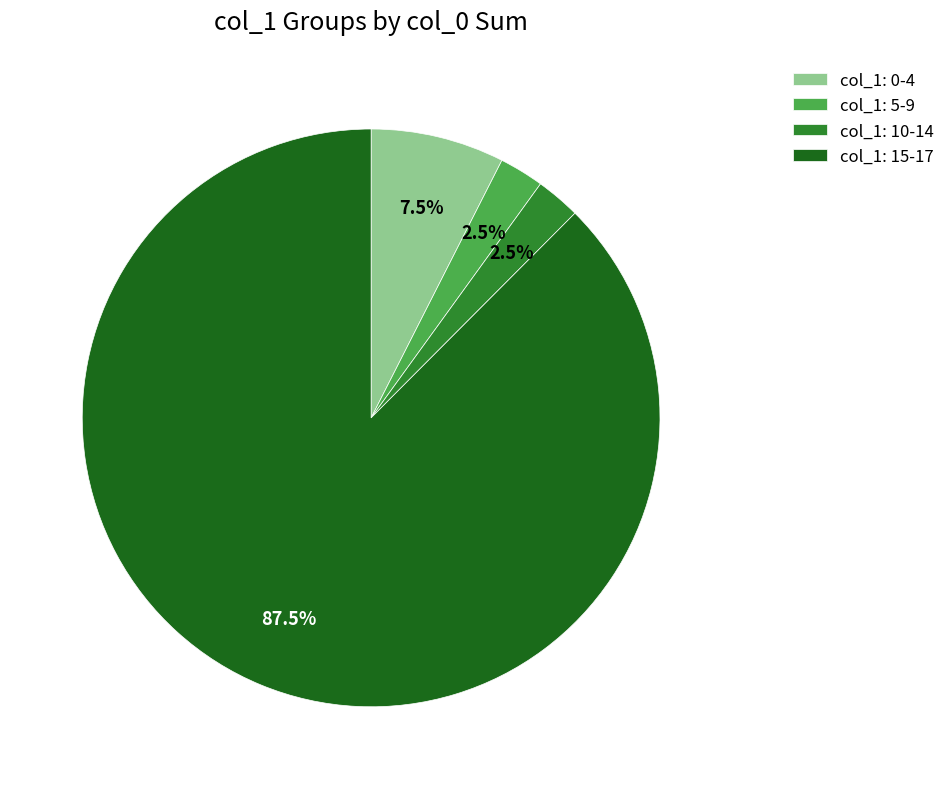

Is the sum of col_1: 10-14 and col_1: 5-9 greater than half?

No